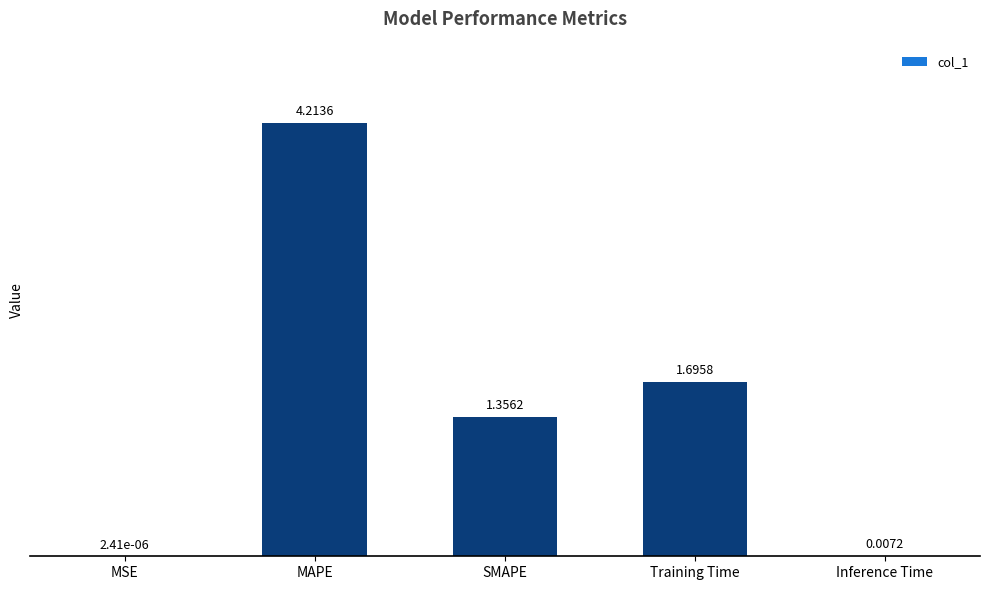

True or false: the data shows 6.3 at MAPE.

False